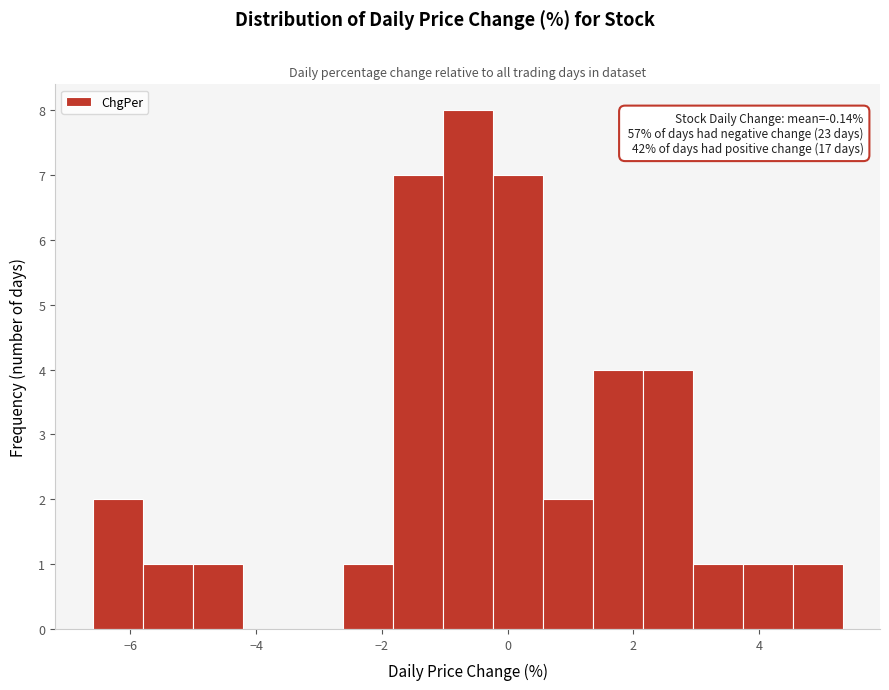

Read against the x-axis, roughly where is the centre of the tallest bar?

-0.6